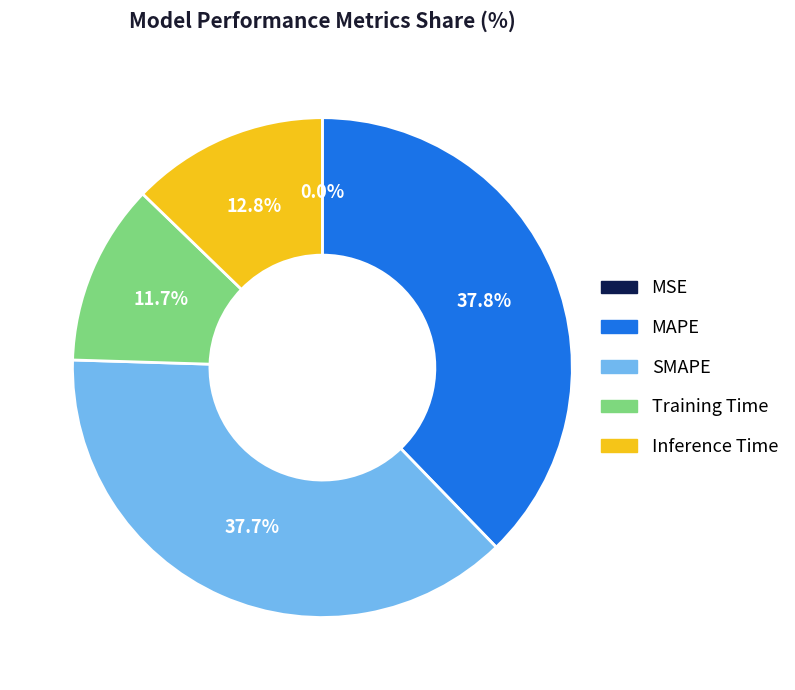

Is there a majority slice in this chart?

No